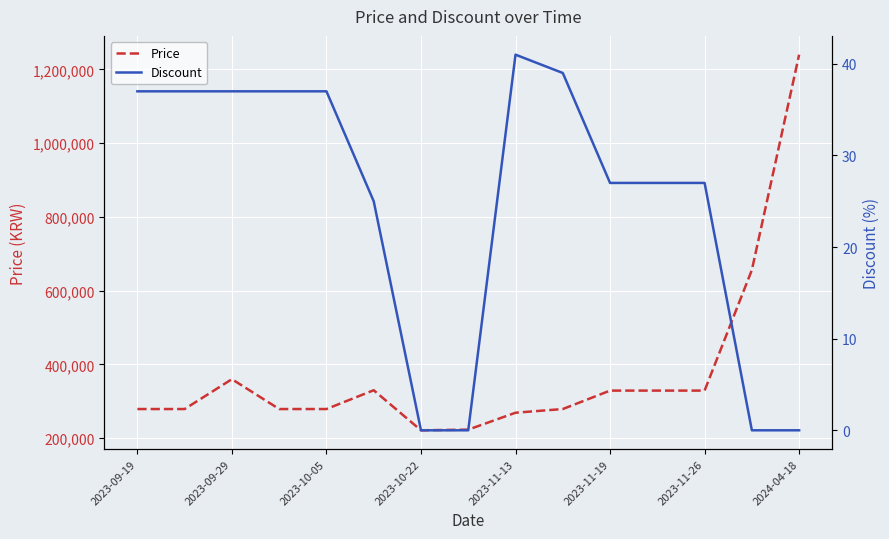

True or false: Discount has more than 1 points higher than both neighbors.

False